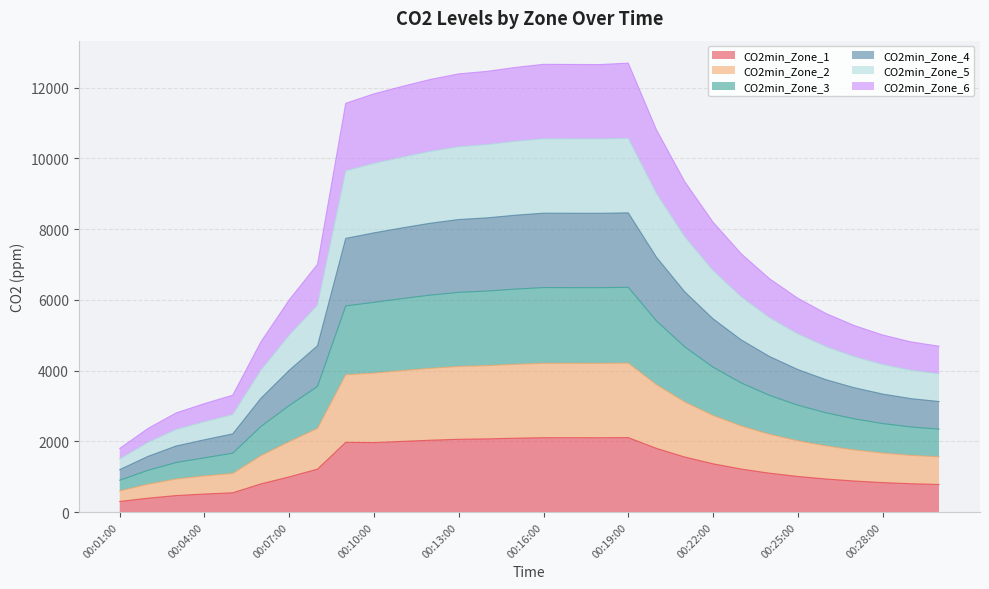

Which category has the lowest value in the CO2min_Zone_5 series?

00:01:00